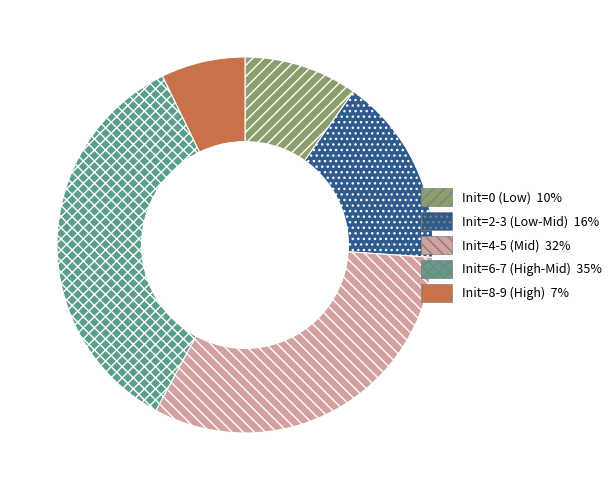

Does any single category account for the majority?

No